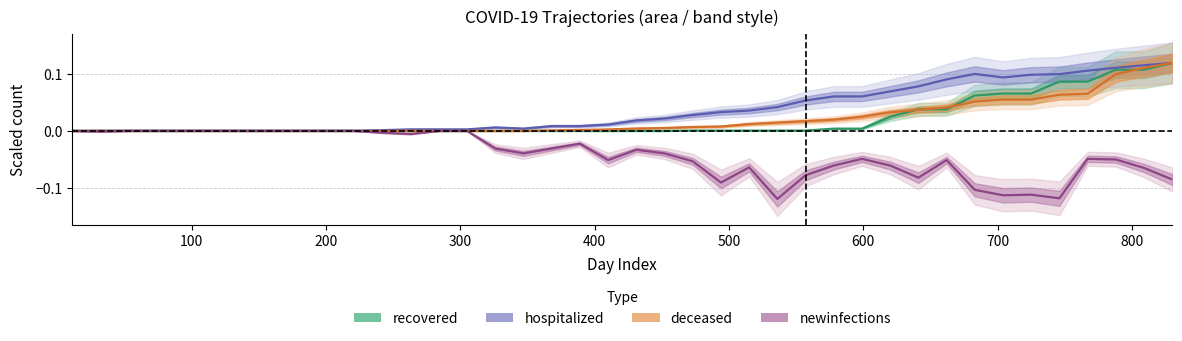

True or false: recovered and newinfections intersect in this chart.

False